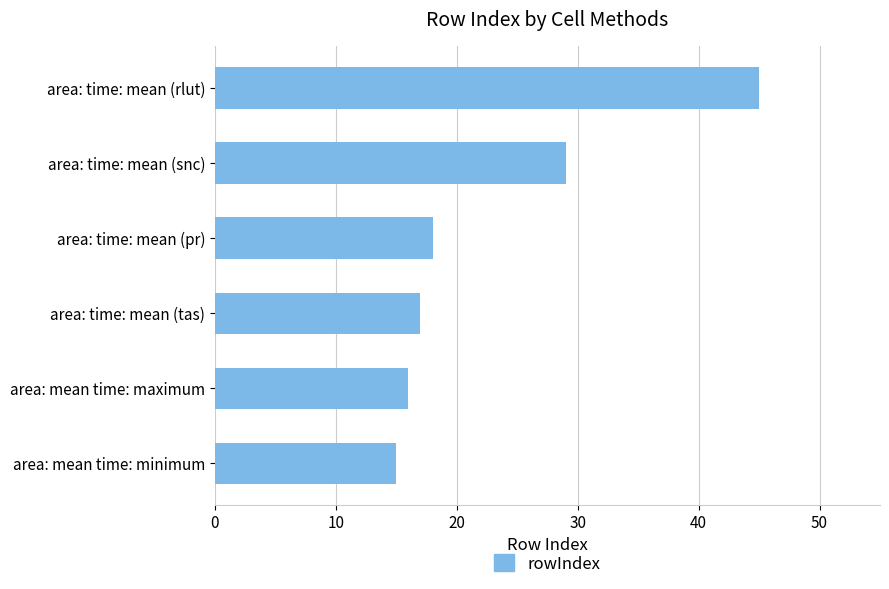

What is the difference between the maximum and second lowest values?

29